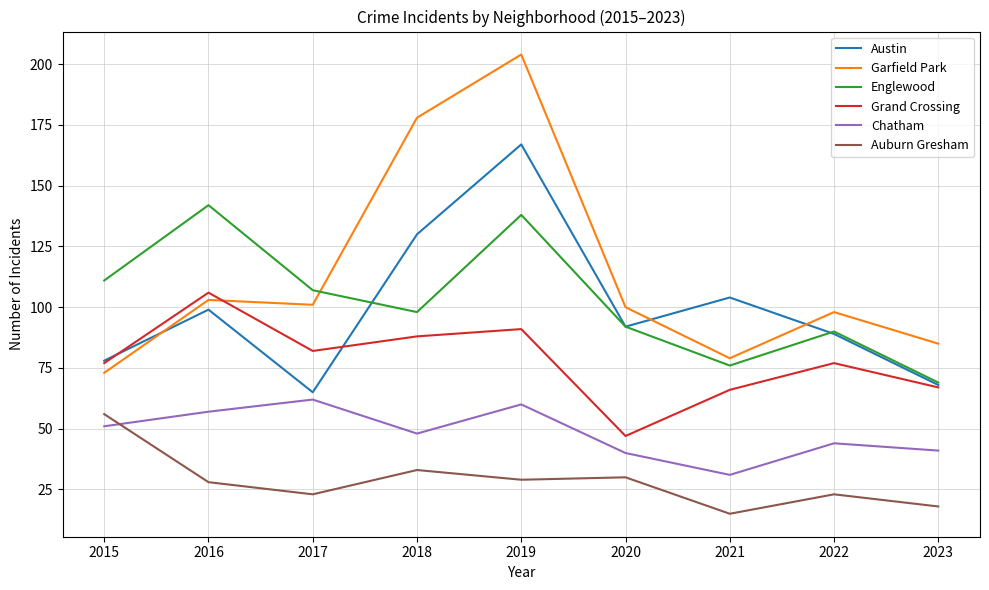

Reading right to left, extract all data points from this chart.

Austin: 2023=68	2022=89	2021=104	2020=92	2019=167	2018=130	2017=65	2016=99	2015=78
Garfield Park: 2023=85	2022=98	2021=79	2020=100	2019=204	2018=178	2017=101	2016=103	2015=73
Englewood: 2023=69	2022=90	2021=76	2020=92	2019=138	2018=98	2017=107	2016=142	2015=111
Grand Crossing: 2023=67	2022=77	2021=66	2020=47	2019=91	2018=88	2017=82	2016=106	2015=77
Chatham: 2023=41	2022=44	2021=31	2020=40	2019=60	2018=48	2017=62	2016=57	2015=51
Auburn Gresham: 2023=18	2022=23	2021=15	2020=30	2019=29	2018=33	2017=23	2016=28	2015=56